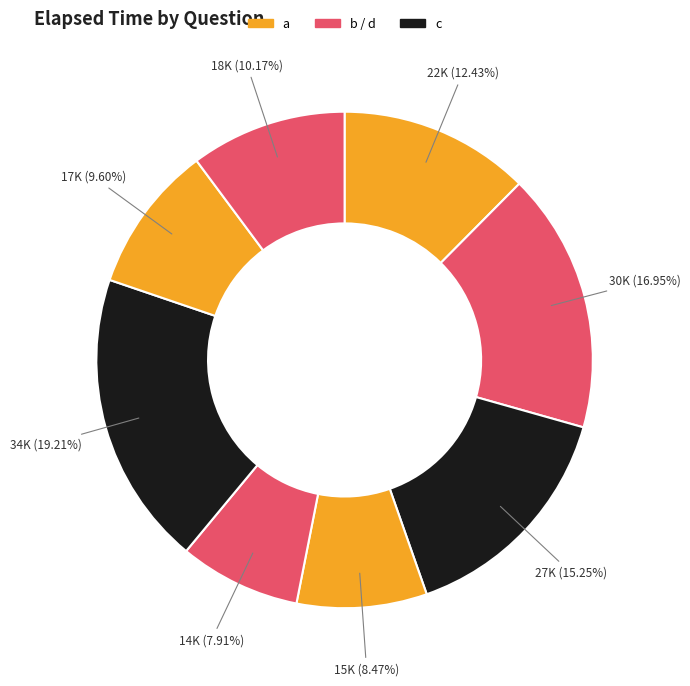

Count the number of slices in the pie.

8